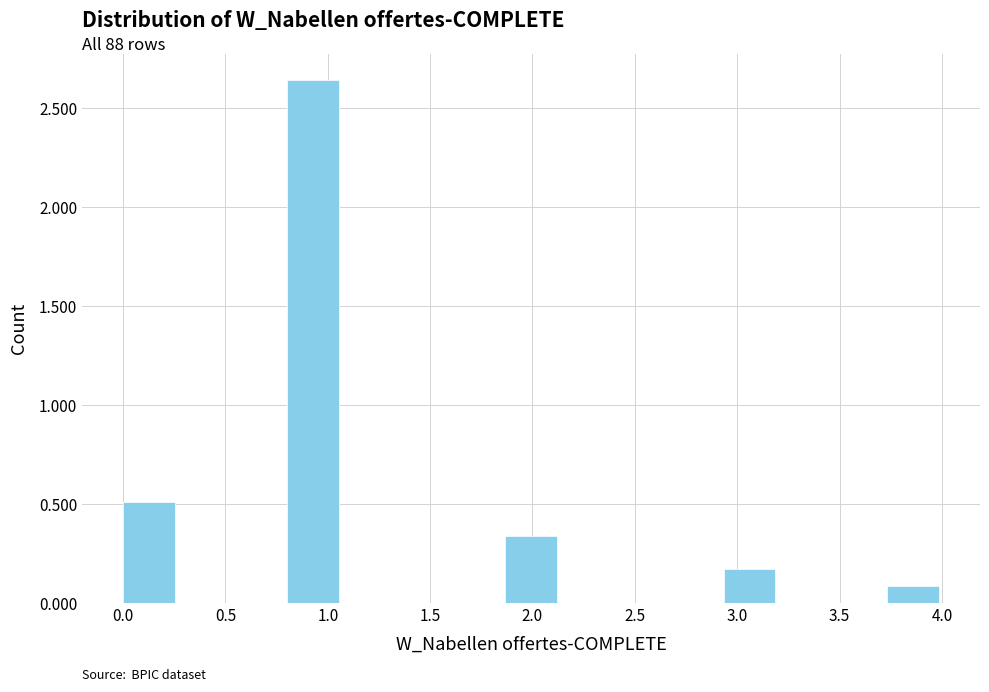

Which range on the x-axis has the tallest bar?

0.80 to 1.05